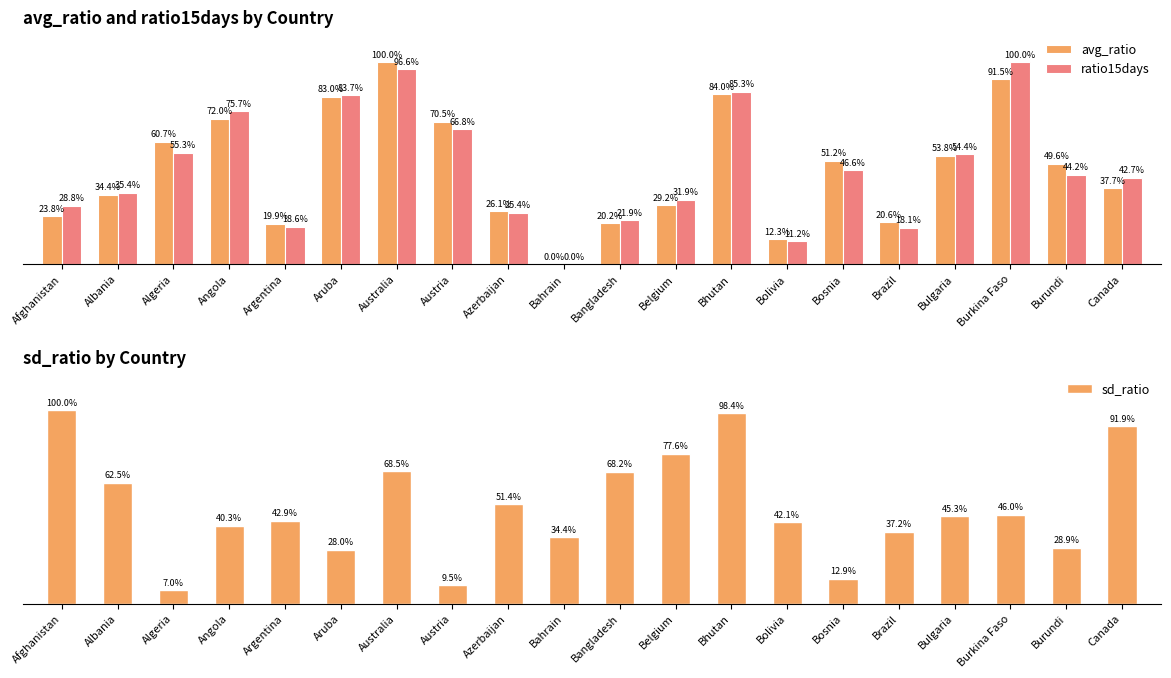

The sd_ratio series shows 16.9 at Bosnia. True or false?

False